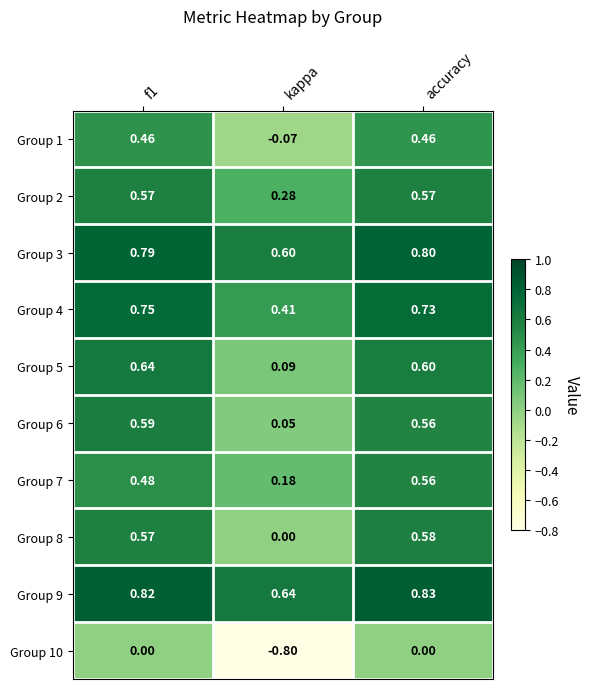

Is the value of Group 9 at f1 greater than the value of Group 3 at kappa?

Yes